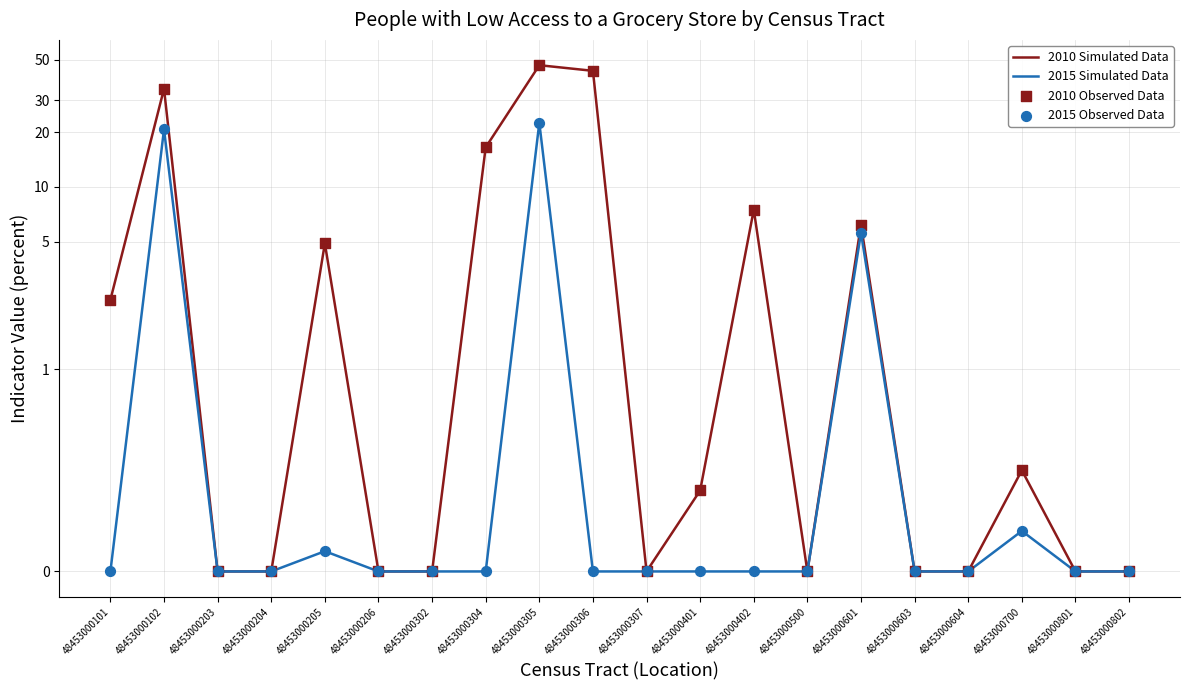

At which category is the sum across all series the highest?

48453000305